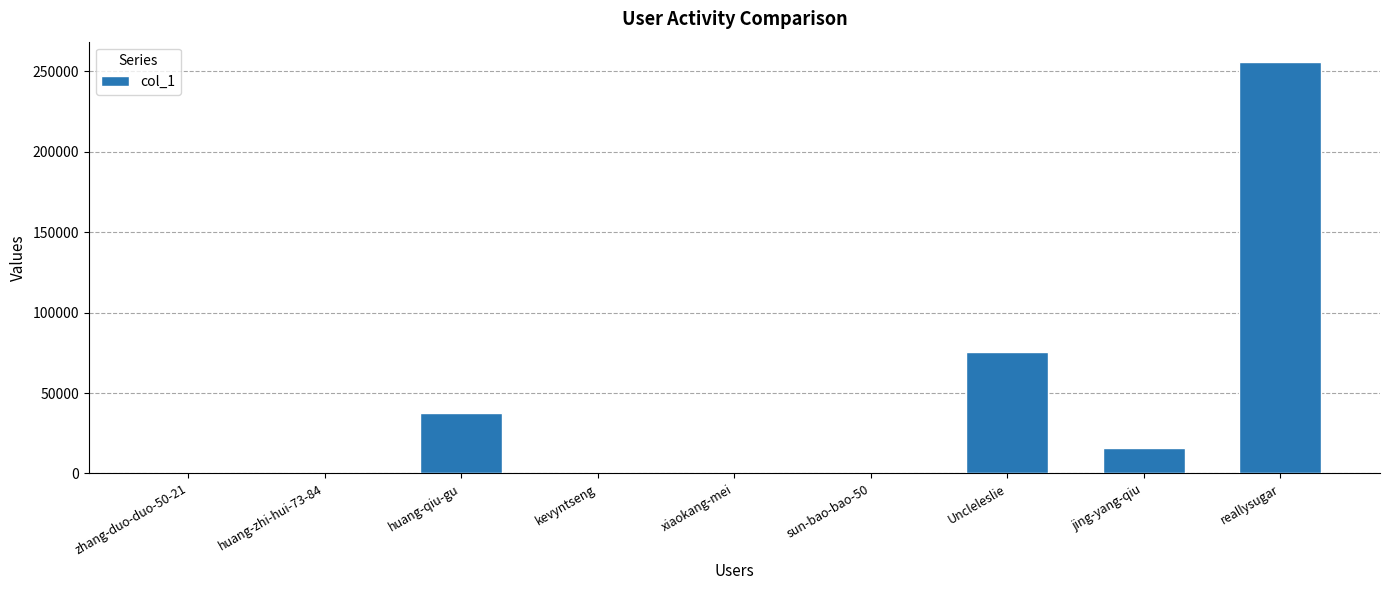

How many distinct data groups are displayed?

1